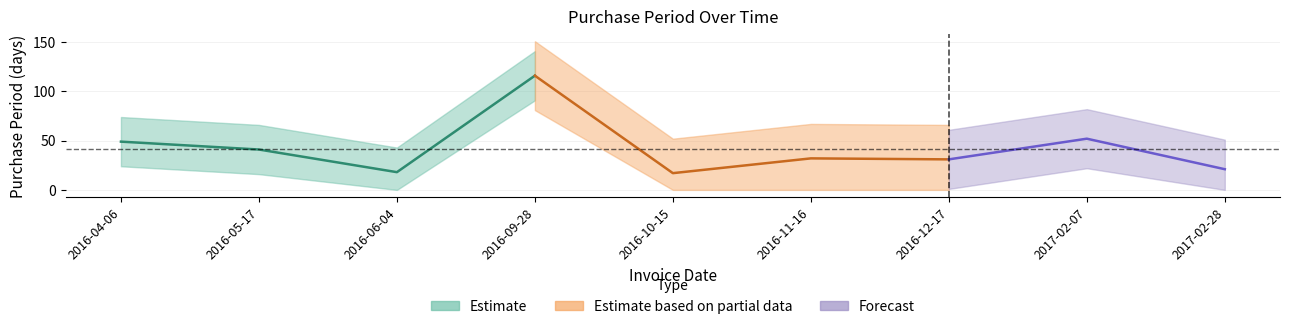

Approximately how many times larger is the value at 2016-12-17 compared to 2016-09-28?

0.3